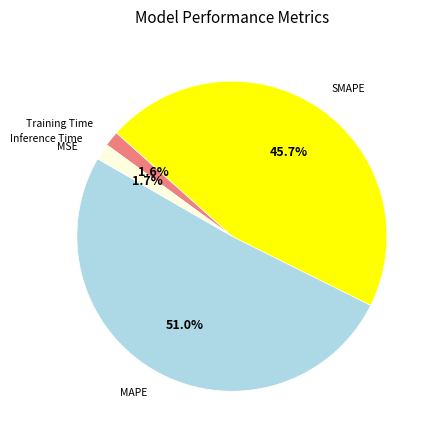

Is there any slice that represents more than half of the pie?

Yes